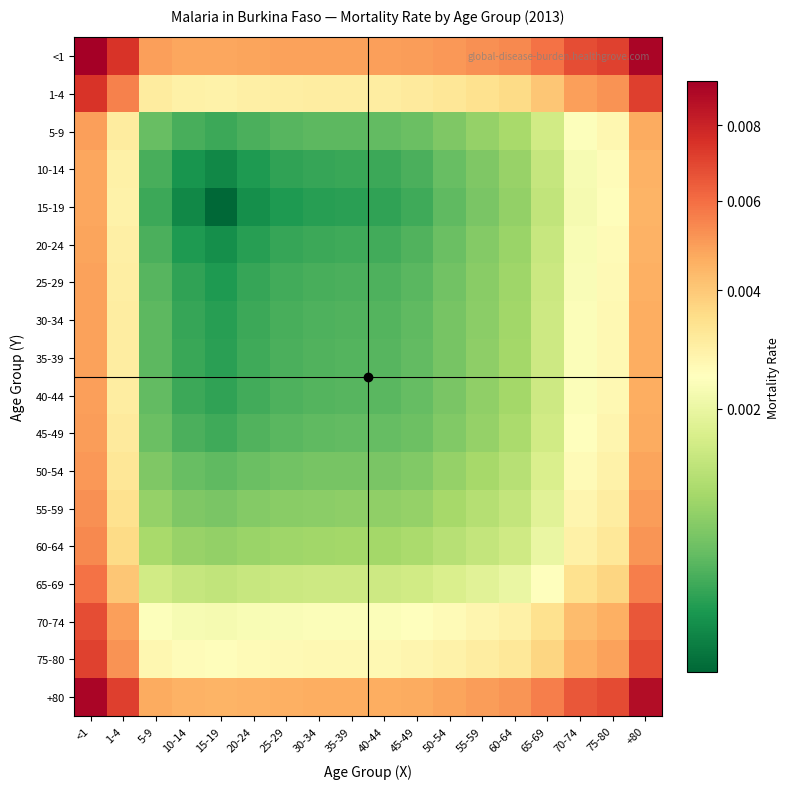

Which label corresponds to the largest value in the chart?

<1